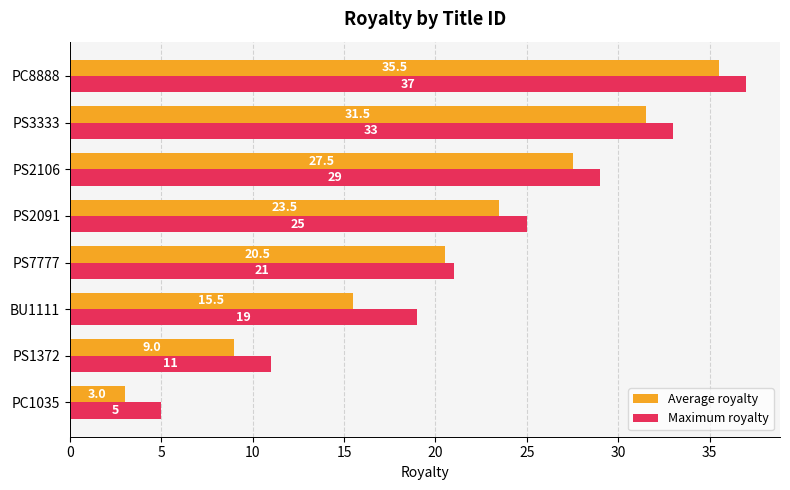

How many series are shown in this chart?

2